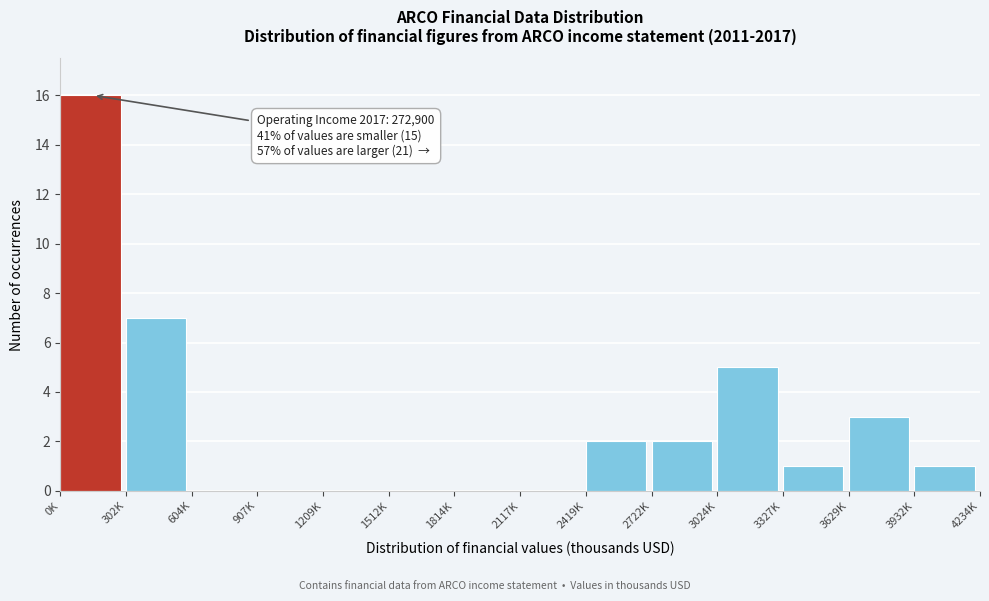

Reading right to left, list all the values displayed in this chart.

3932K=1	3629K=3	3327K=1	3024K=5	2722K=2	2419K=2	2117K=0	1814K=0	1512K=0	1209K=0	907K=0	604K=0	302K=7	0K=16